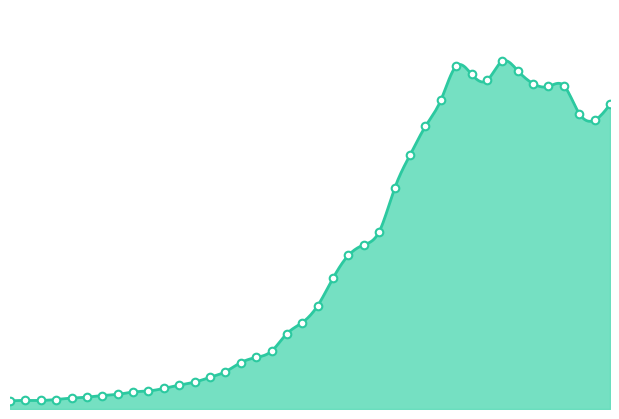

What is the change in value from 2020-02-29 to 2020-03-18?

+719